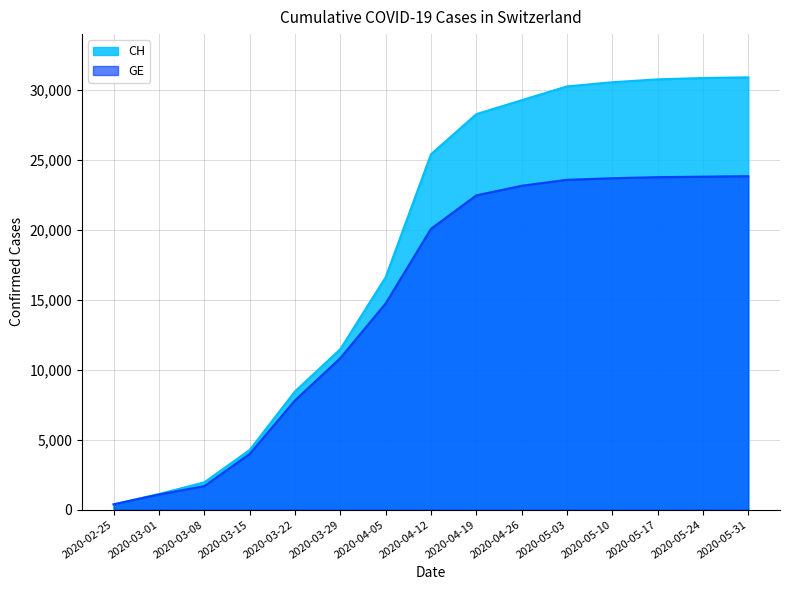

What position from the right is 2020-05-24?

2